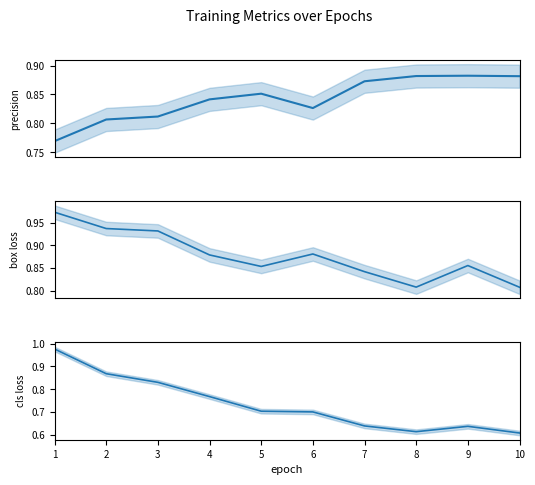

Where do train/cls_loss and metrics/precision(B) first cross each other?

3 and 4